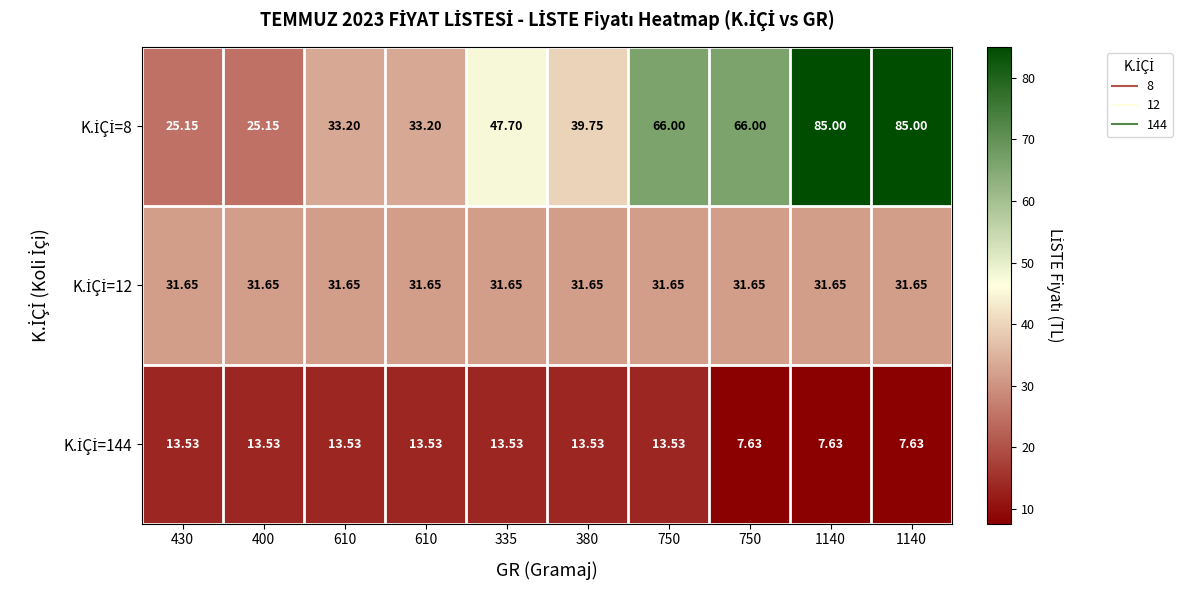

Which category has the highest value across all series?

1140